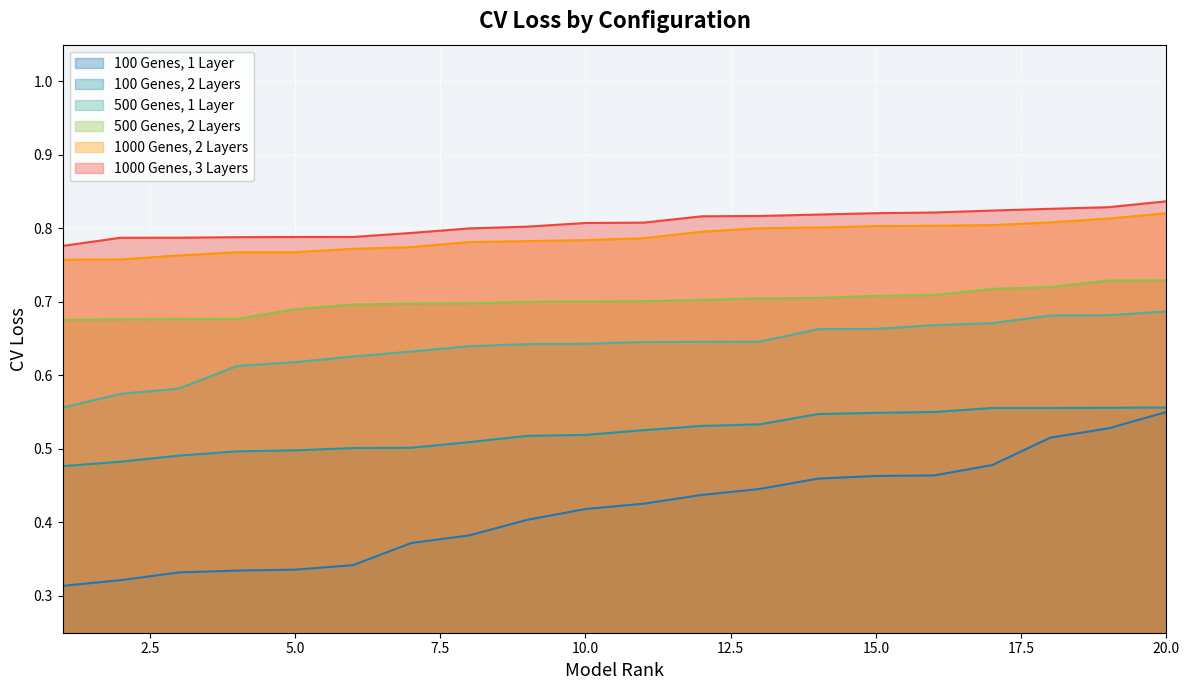

True or false: 500 Genes, 2 Layers and 500 Genes, 1 Layer intersect in this chart.

False